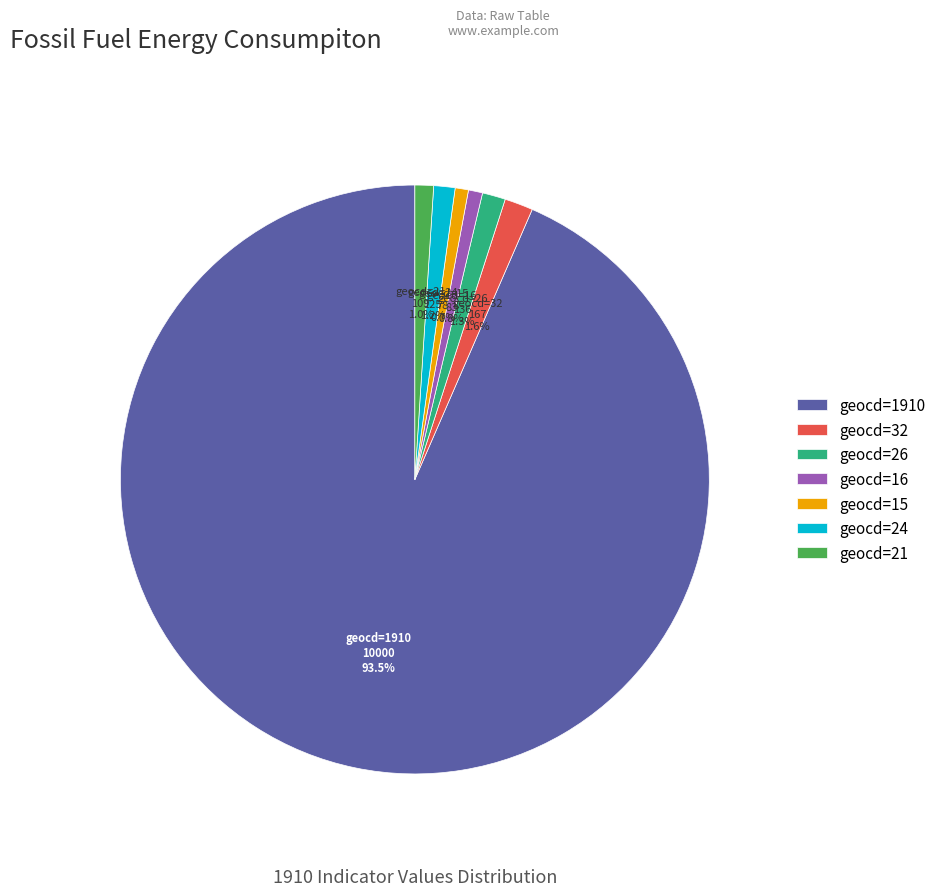

What is the majority slice?

geocd=1910